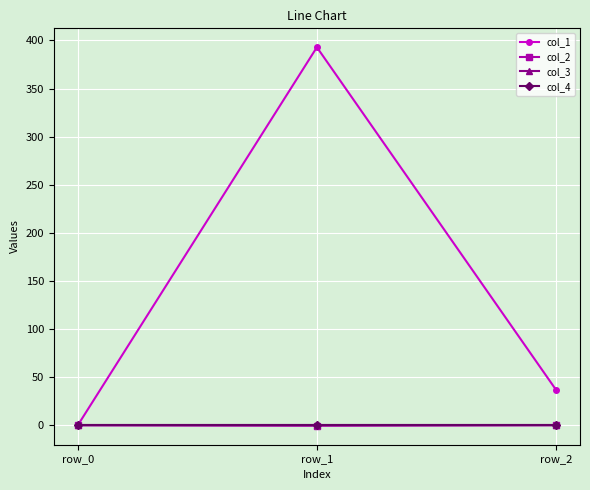

What is the value of the col_2 point at the 3rd from the left?

0.1